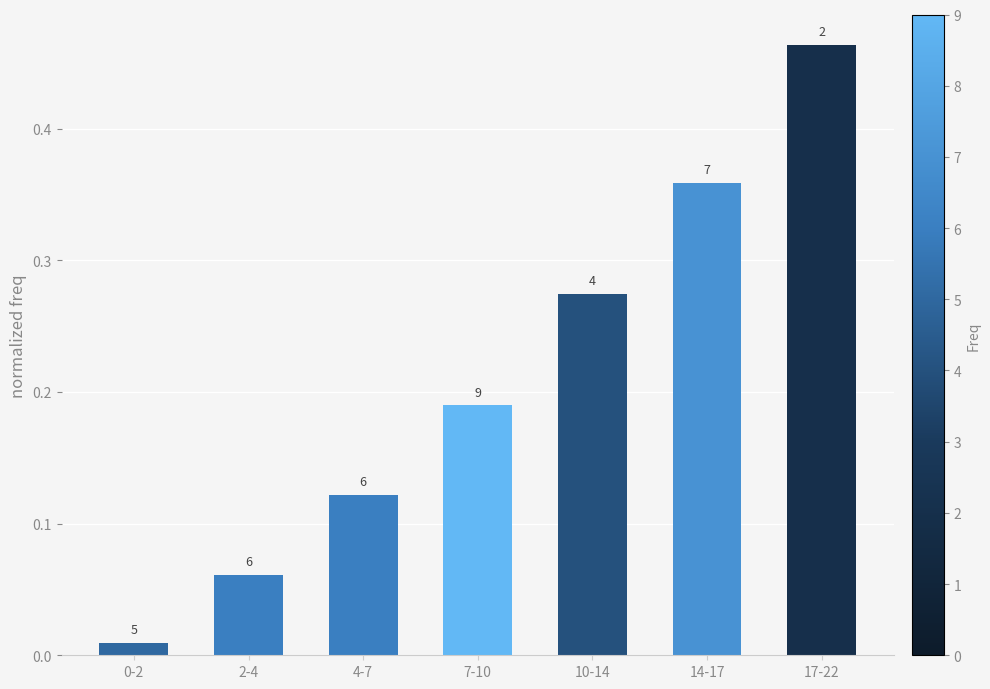

Reading left to right, transcribe all the data shown in this chart.

0.0	0.1	0.1	0.2	0.3	0.4	0.5